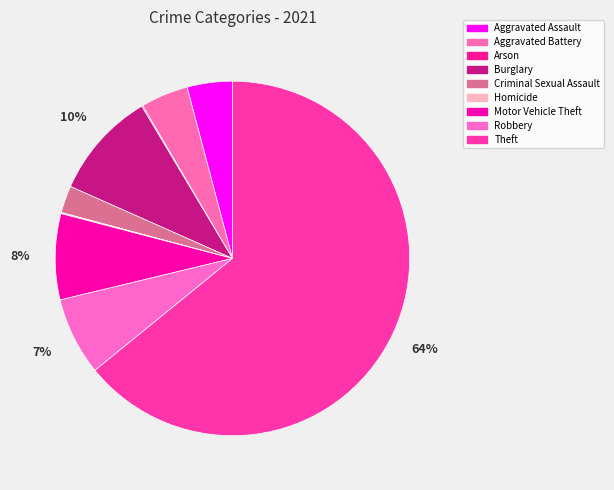

To the nearest percent, what portion does Motor Vehicle Theft represent?

8%